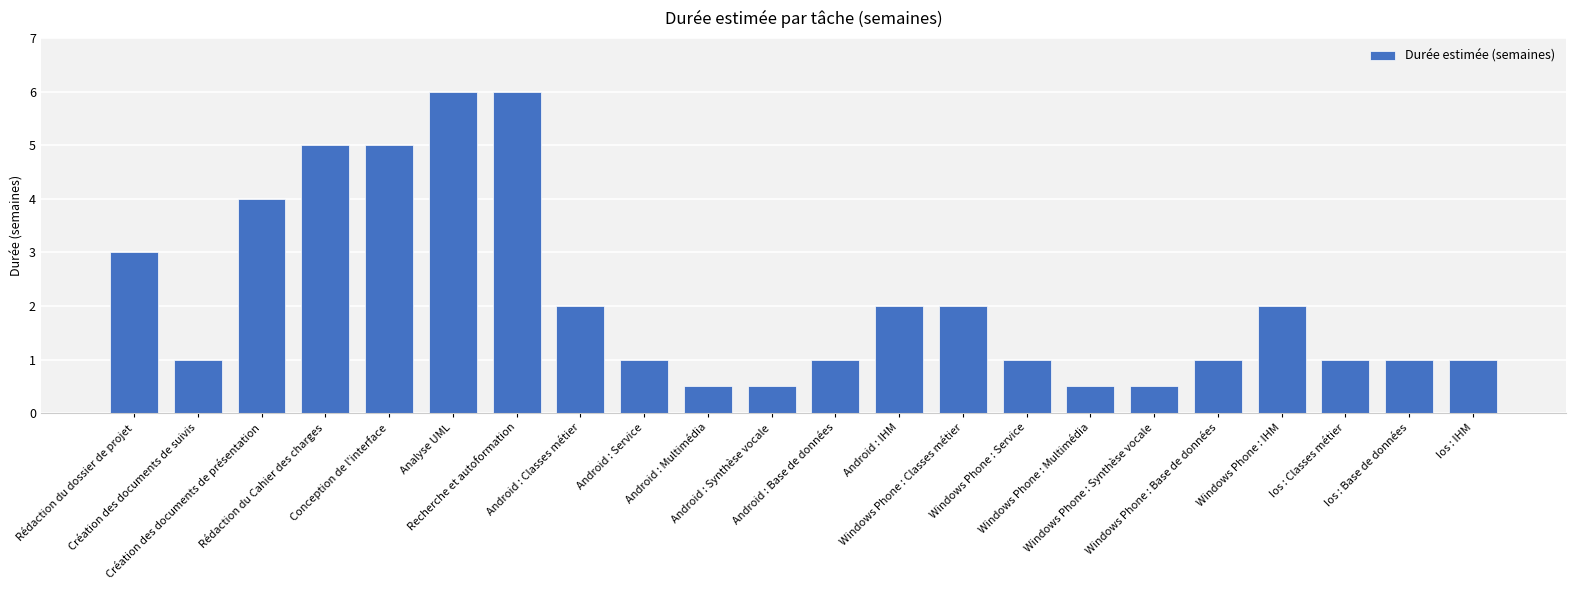

What is the smallest value displayed?

0.5